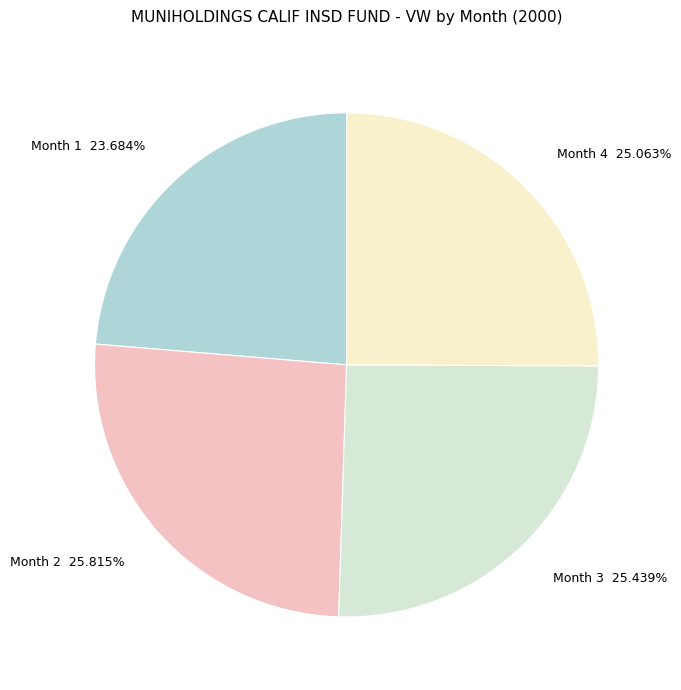

Which slice is the smallest?

Month 1 23.684%